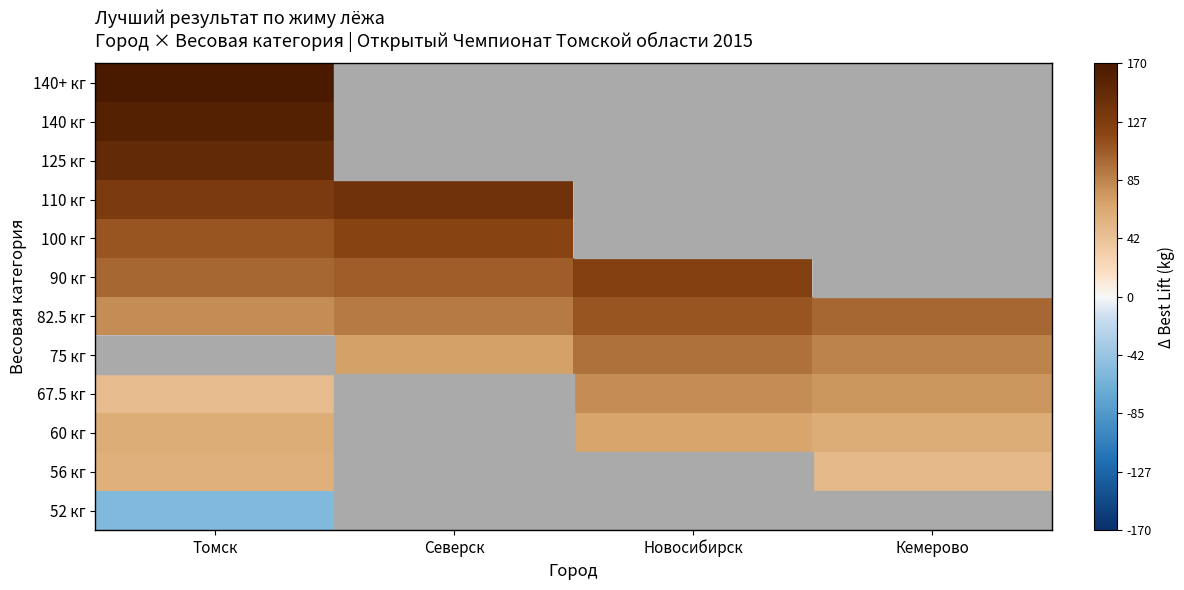

What is the approximate value of 140 кг at Томск?

160.0